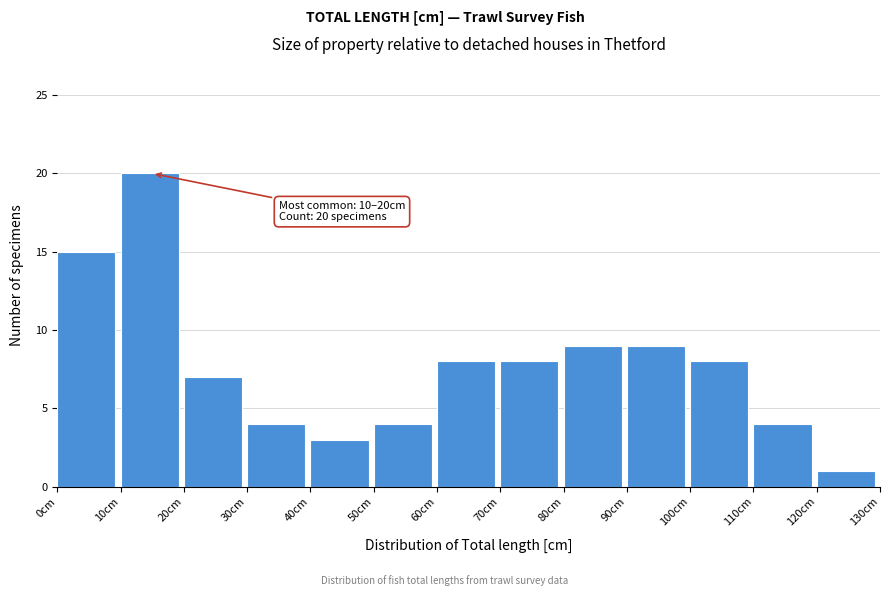

Which range on the x-axis has the tallest bar?

10 to 20